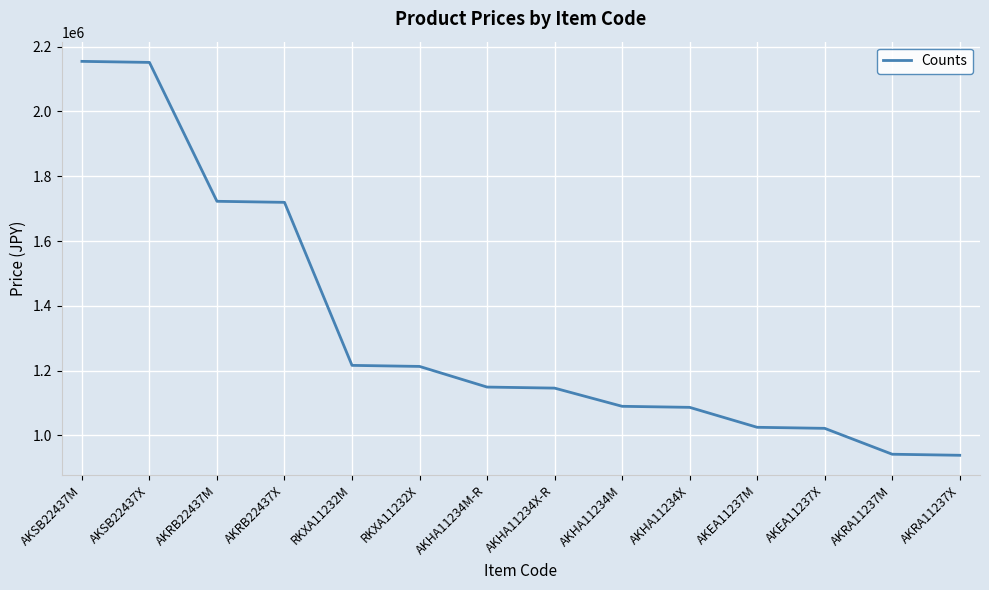

What is the change in value from RKXA11232M to AKHA11234M?

-126360